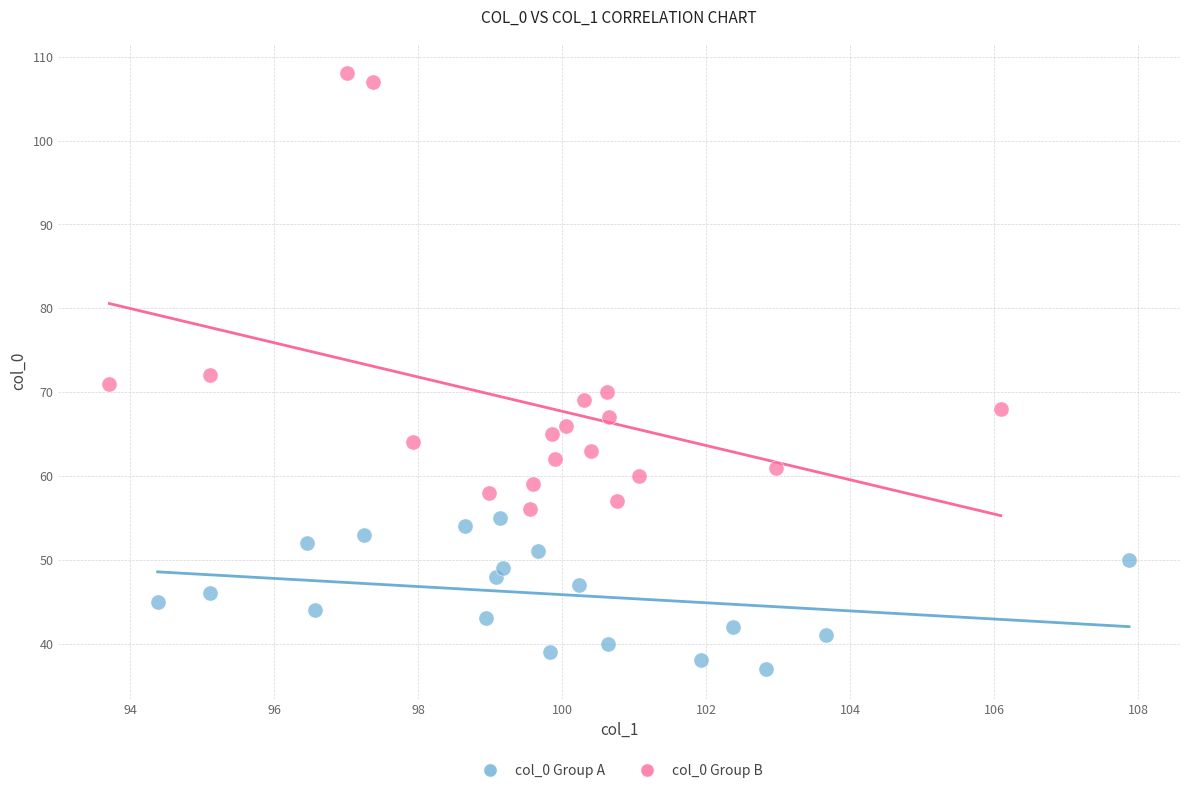

Which series reaches the maximum Y coordinate?

col_0 Group B